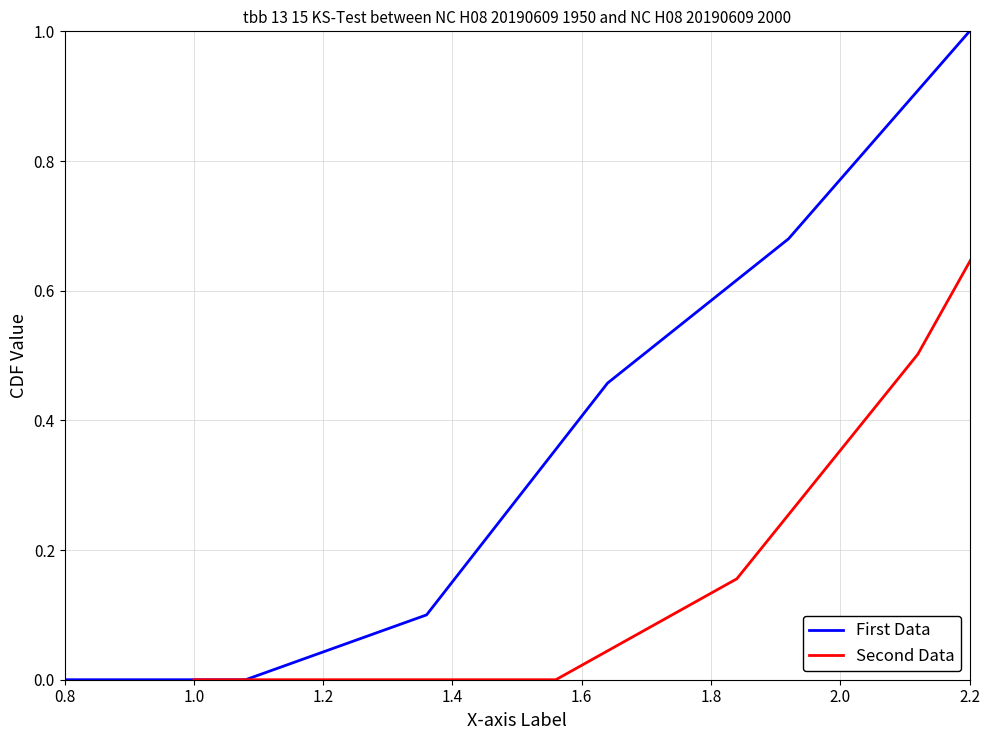

List the series in order of their overall mean, lowest first.

Second Data, First Data